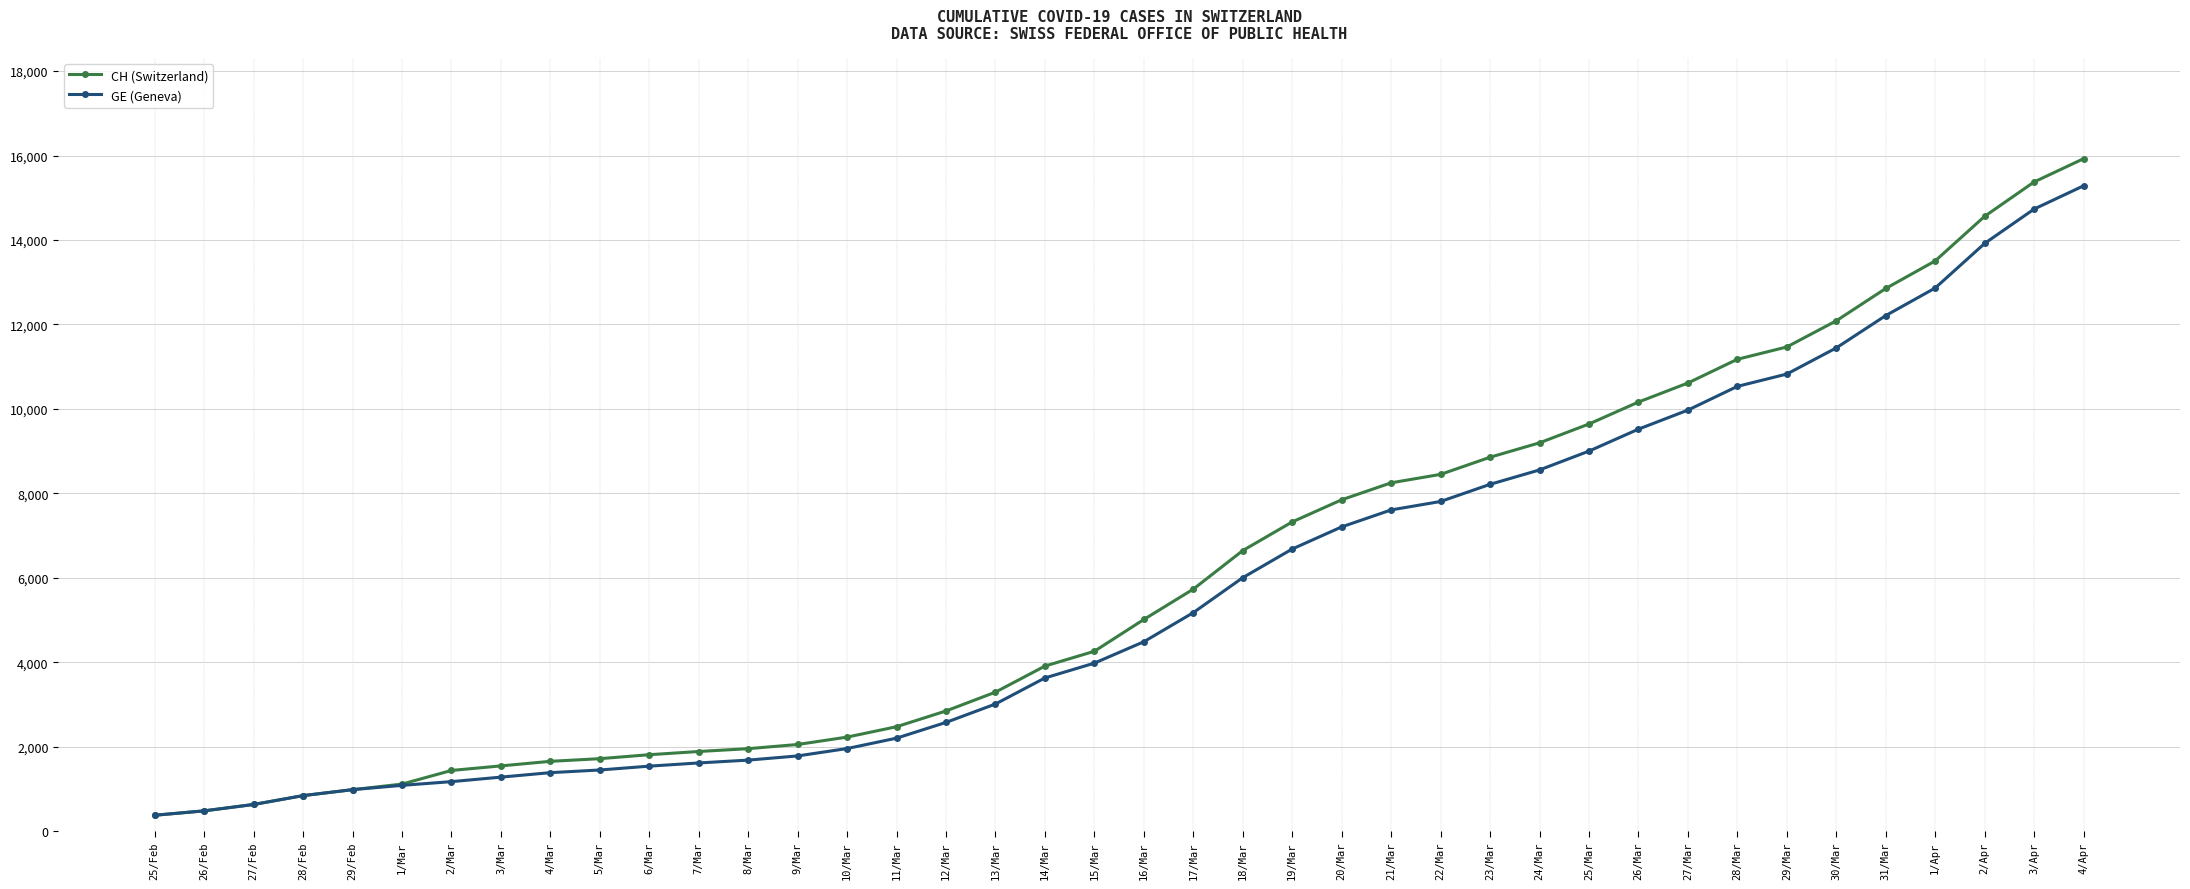

What is the minimum value for CH (Switzerland)?

375